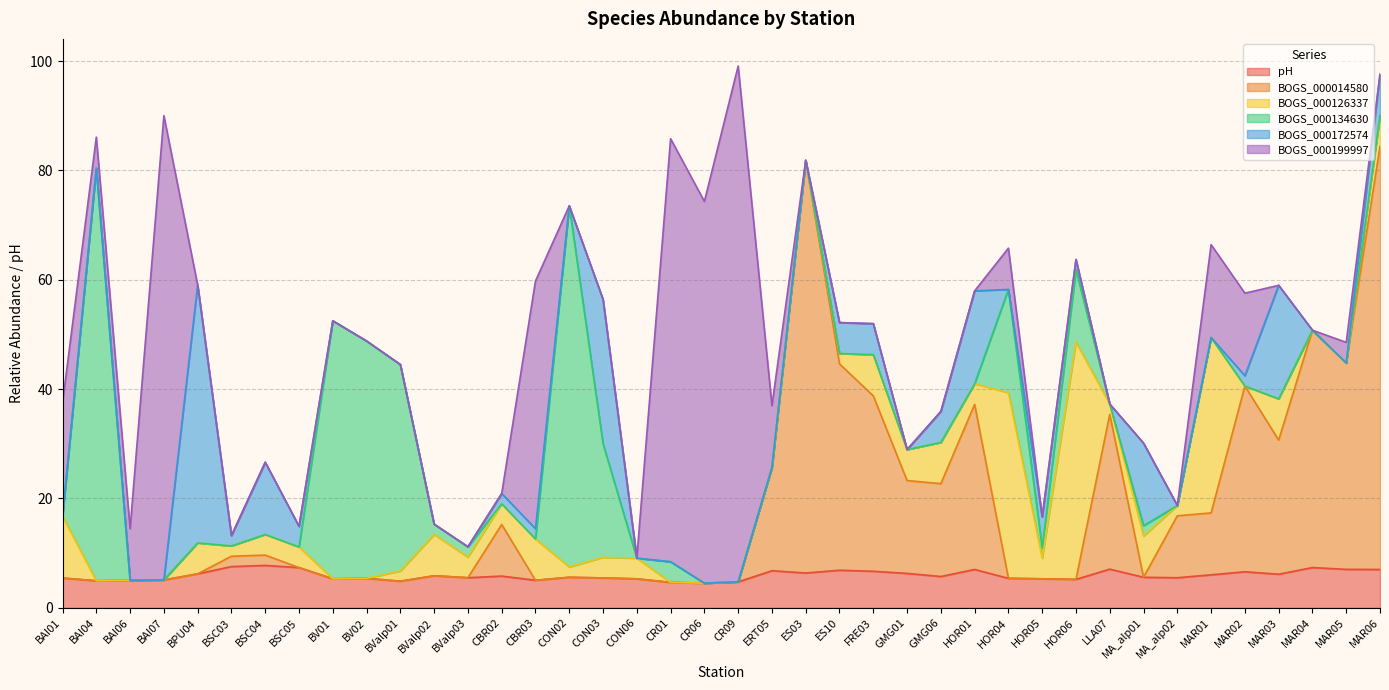

Does the chart have visible grid lines?

Yes